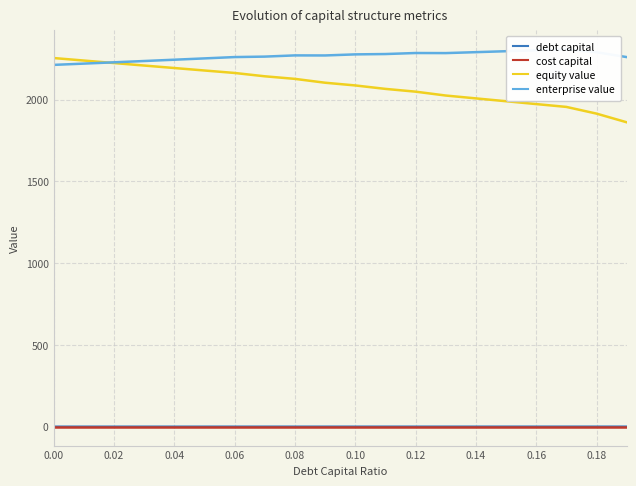

Count the number of data series in this chart.

4